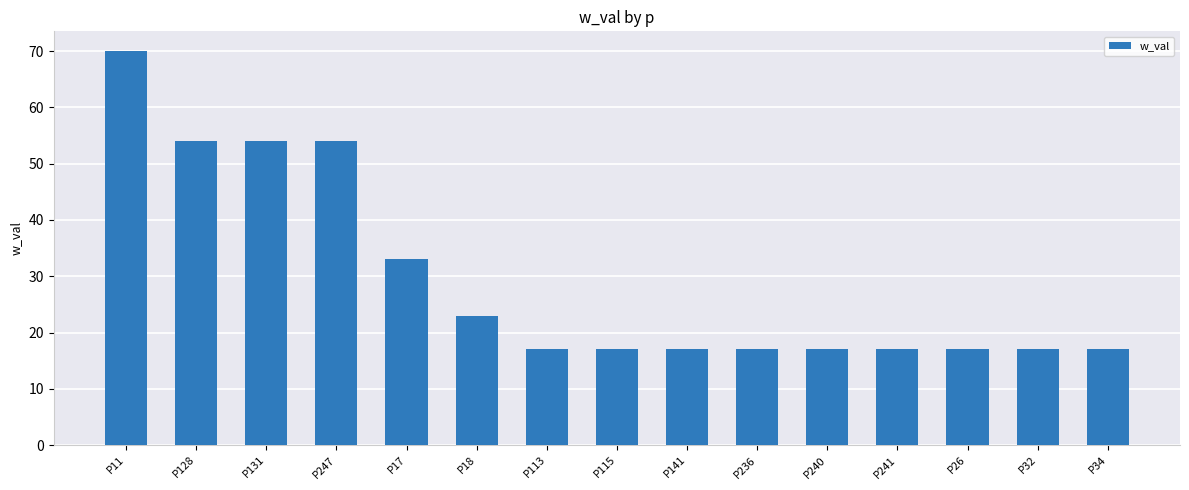

Which category has the highest value across all series?

P11